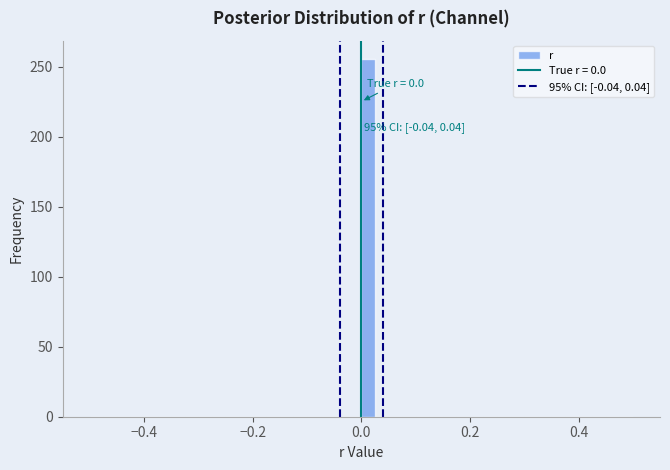

Around what value on the x-axis is the tallest bar? Give the approximate position of its centre, as read against the axis.

0.02